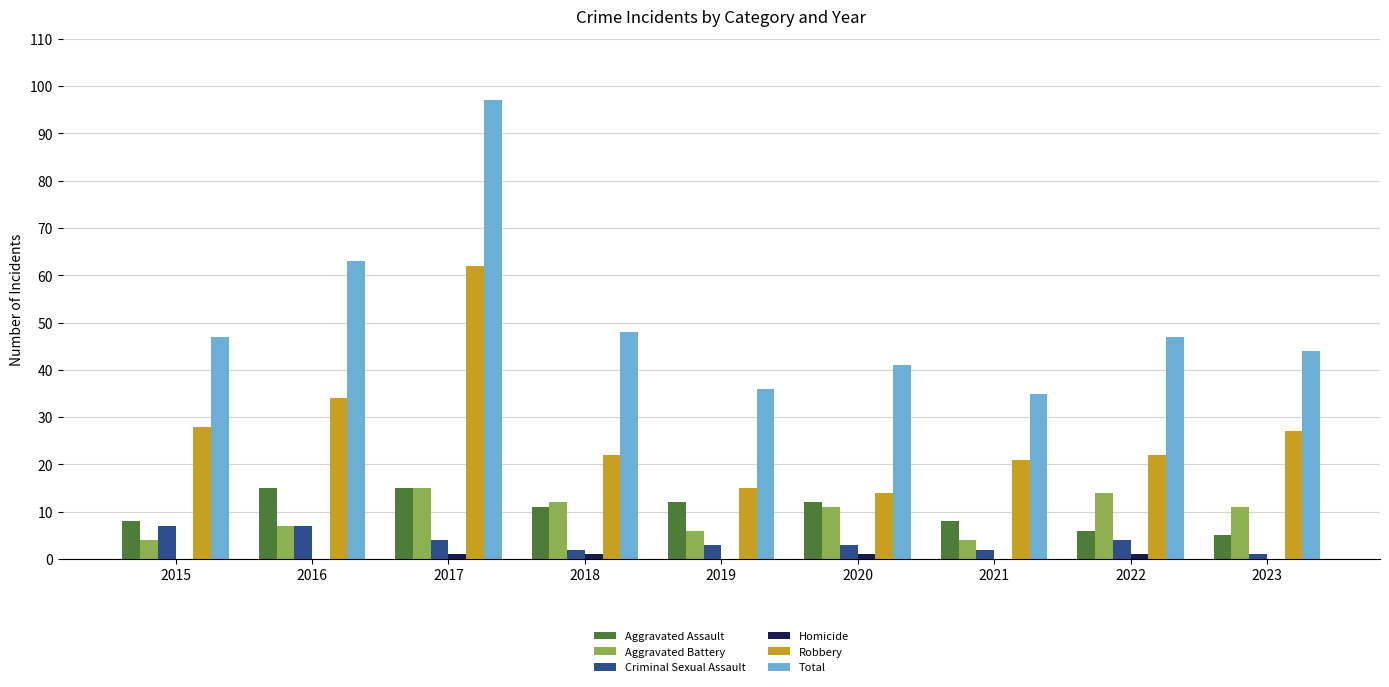

What is the sum of all Aggravated Assault values?

92